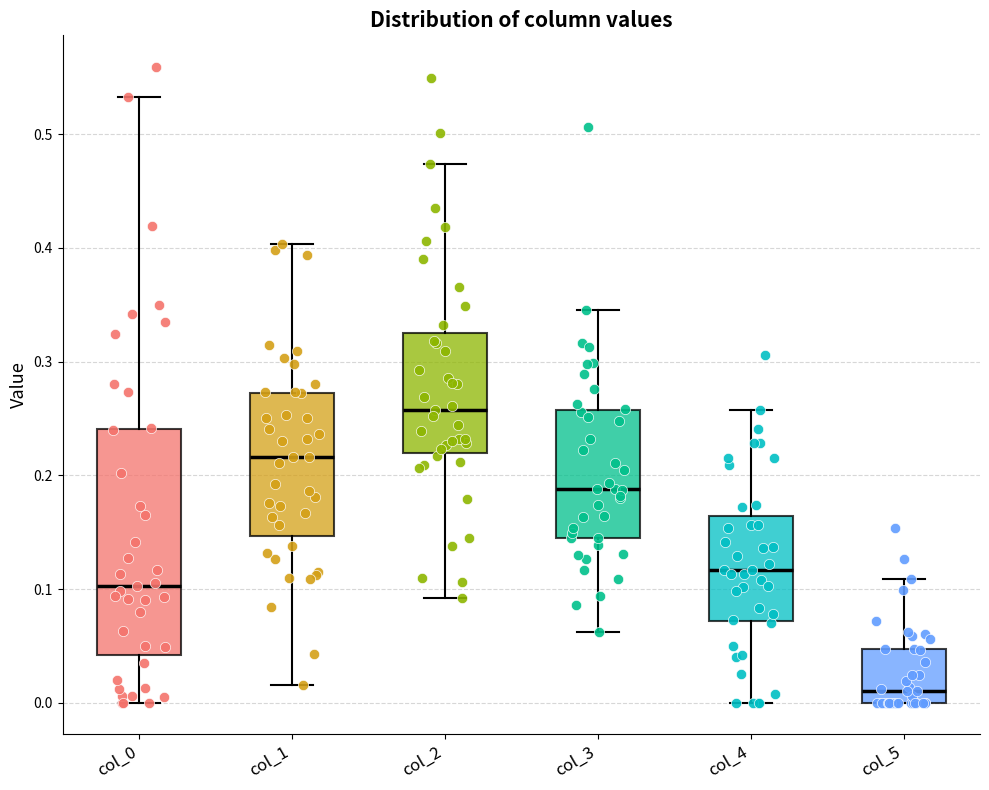

Reading left to right, read every box against the y-axis: the position of its median line, the range the box covers, and the ends of its whiskers. The values are not printed on the chart, so give them approximately, as read against the axis.

col_0: median 0.10, box 0.04 to 0.24, whiskers 0.00 to 0.53
col_1: median 0.22, box 0.15 to 0.27, whiskers 0.02 to 0.40
col_2: median 0.26, box 0.22 to 0.33, whiskers 0.09 to 0.47
col_3: median 0.19, box 0.15 to 0.26, whiskers 0.06 to 0.35
col_4: median 0.12, box 0.07 to 0.16, whiskers 0.00 to 0.26
col_5: median 0.01, box 0.00 to 0.05, whiskers 0.00 to 0.11